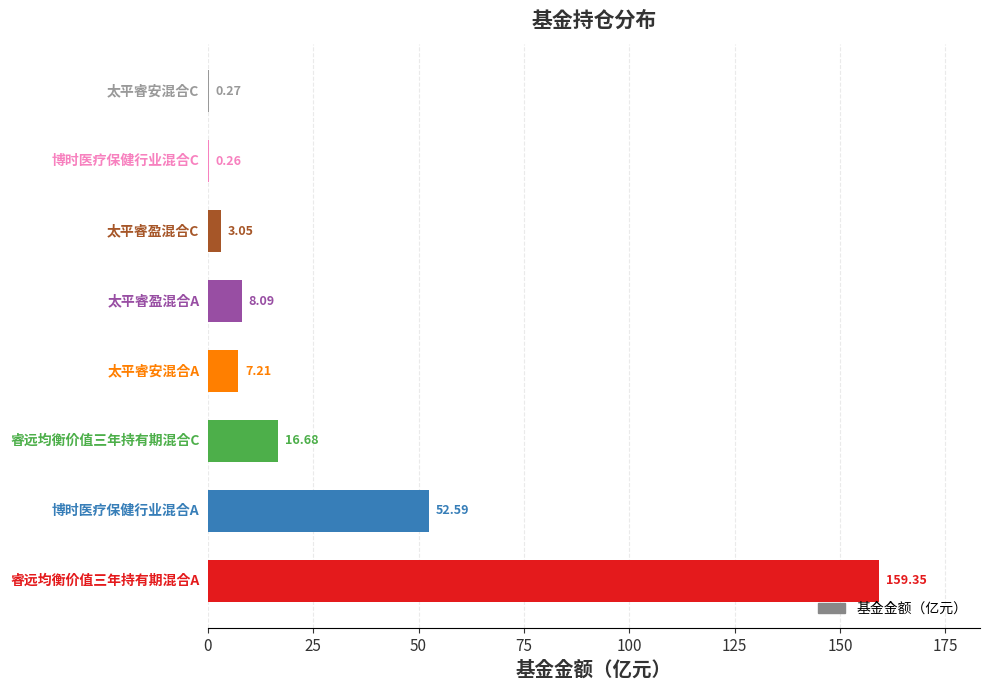

How many series are shown in this chart?

1